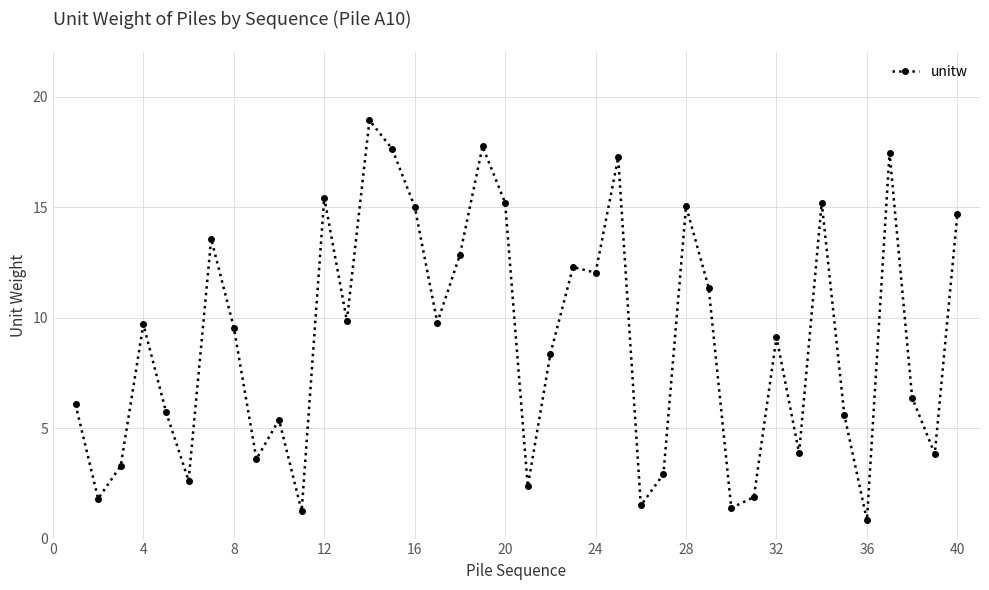

What is the sum of all values?

358.4